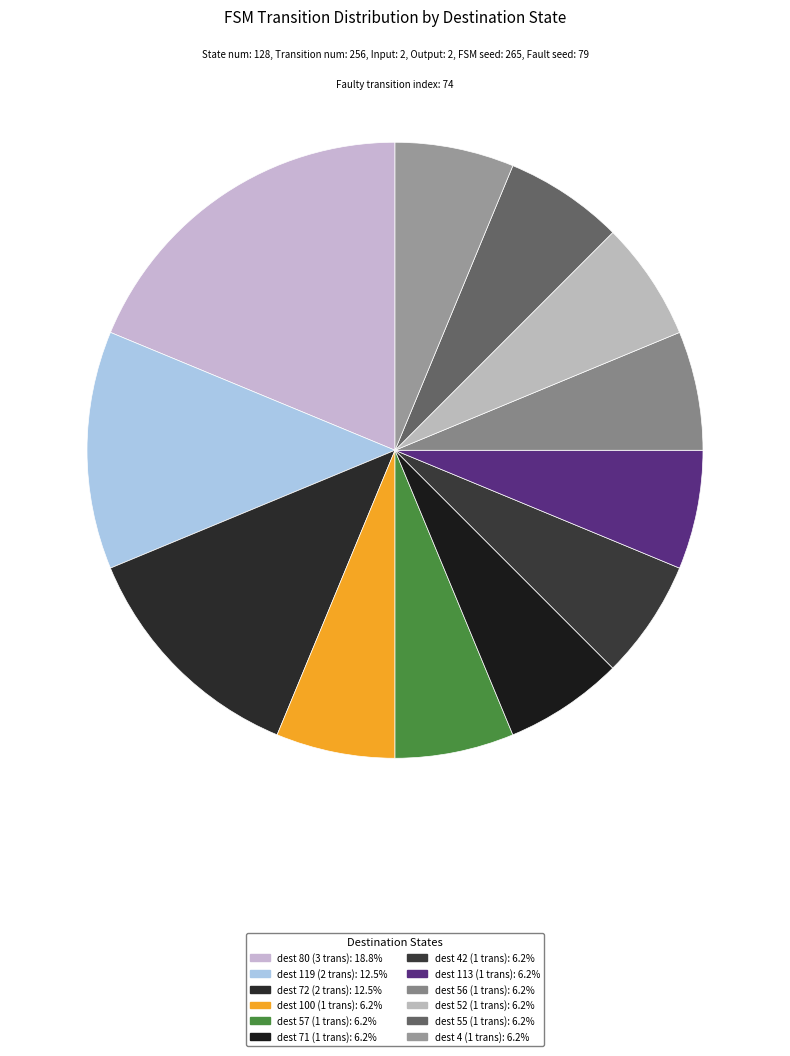

Is there a majority slice in this chart?

No